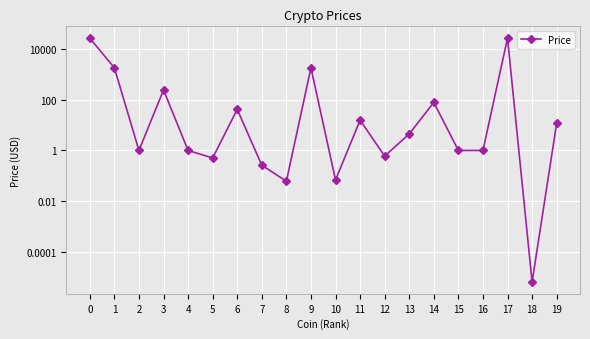

Reading left to right, extract all data points from this chart.

25825.1	1758.1	1.0	237.3	1.0	0.5	41.2	0.3	0.1	1752.5	0.1	15.5	0.6	4.5	77.5	1.0	1.0	25862.0	0.0	11.6